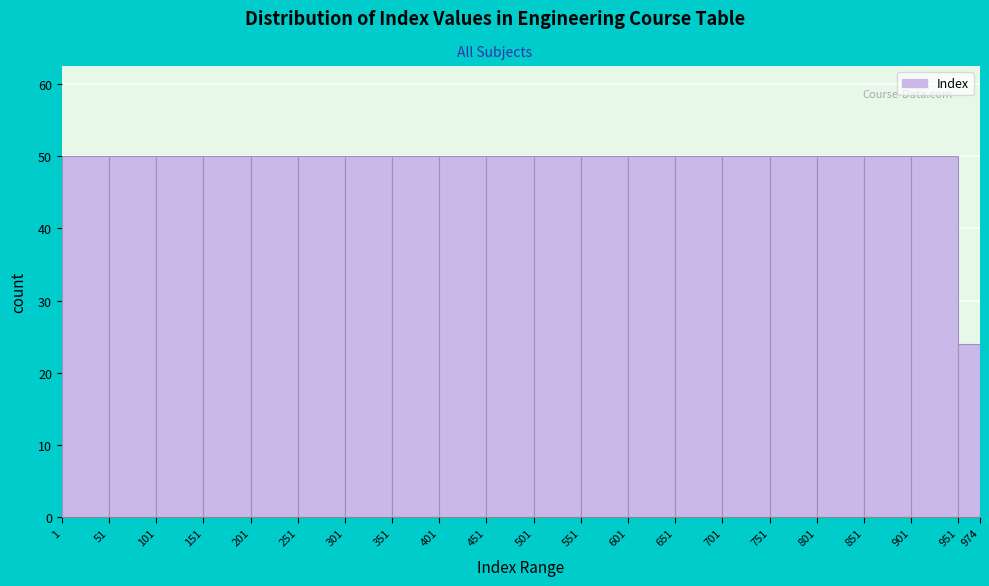

How tall is the bar that spans 251 to 301 on the x-axis? The values are not printed on the chart, so give them approximately, as read against the axis.

50